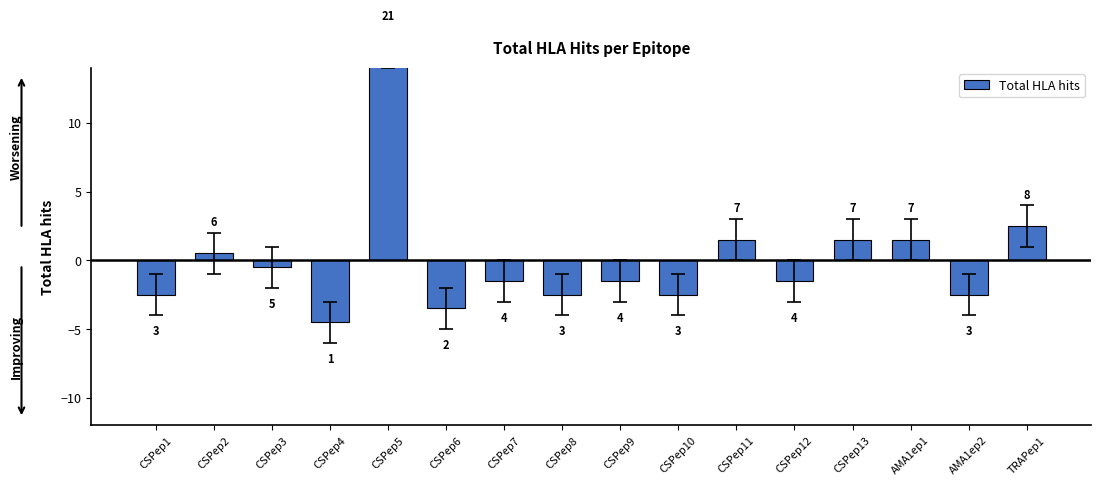

The chart shows a value of 0.9 at CSPep2. True or false?

False